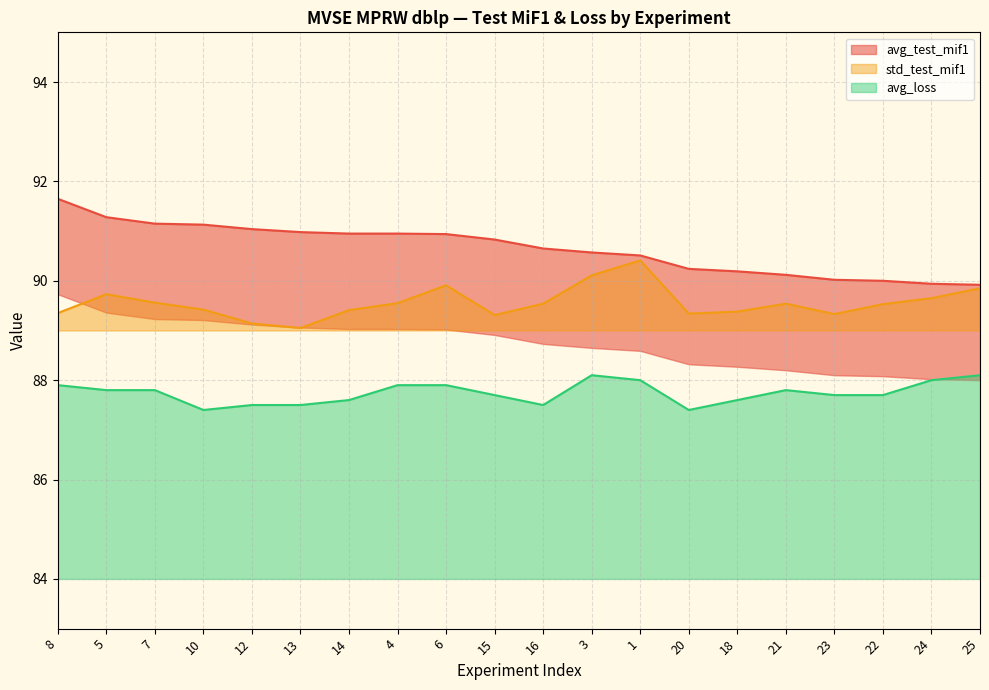

Does the chart display data point markers on the line(s)?

No